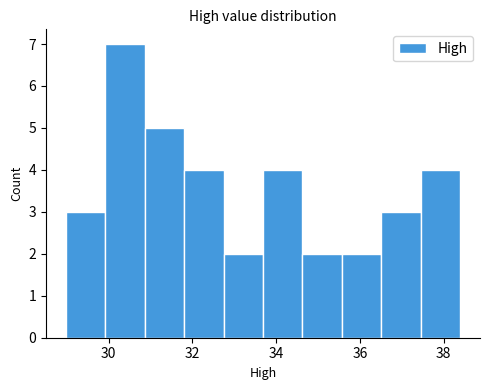

Reading left to right, list every bar in this chart as the range it spans on the x-axis followed by its height. Neither the bar edges nor the heights are printed on the chart, so give them approximately, as read against the axes.

29.0 to 30.0: 3
30.0 to 30.8: 7
30.8 to 31.8: 5
31.8 to 32.8: 4
32.8 to 33.6: 2
33.6 to 34.6: 4
34.6 to 35.6: 2
35.6 to 36.6: 2
36.6 to 37.4: 3
37.4 to 38.4: 4